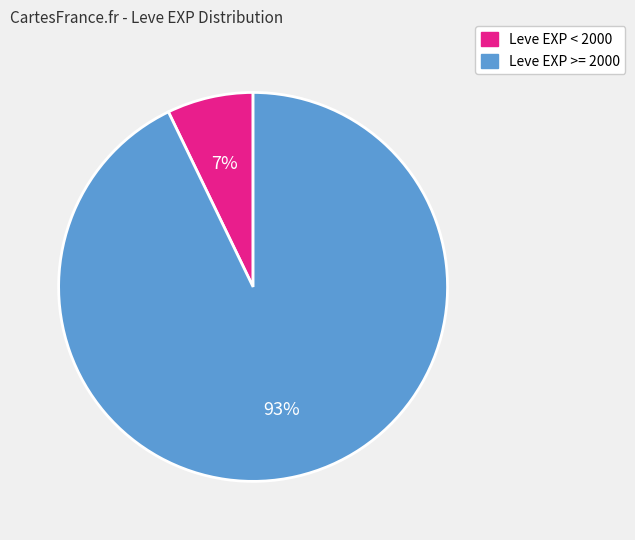

To the nearest percent, what is the difference between the largest and smallest slice percentages?

86%